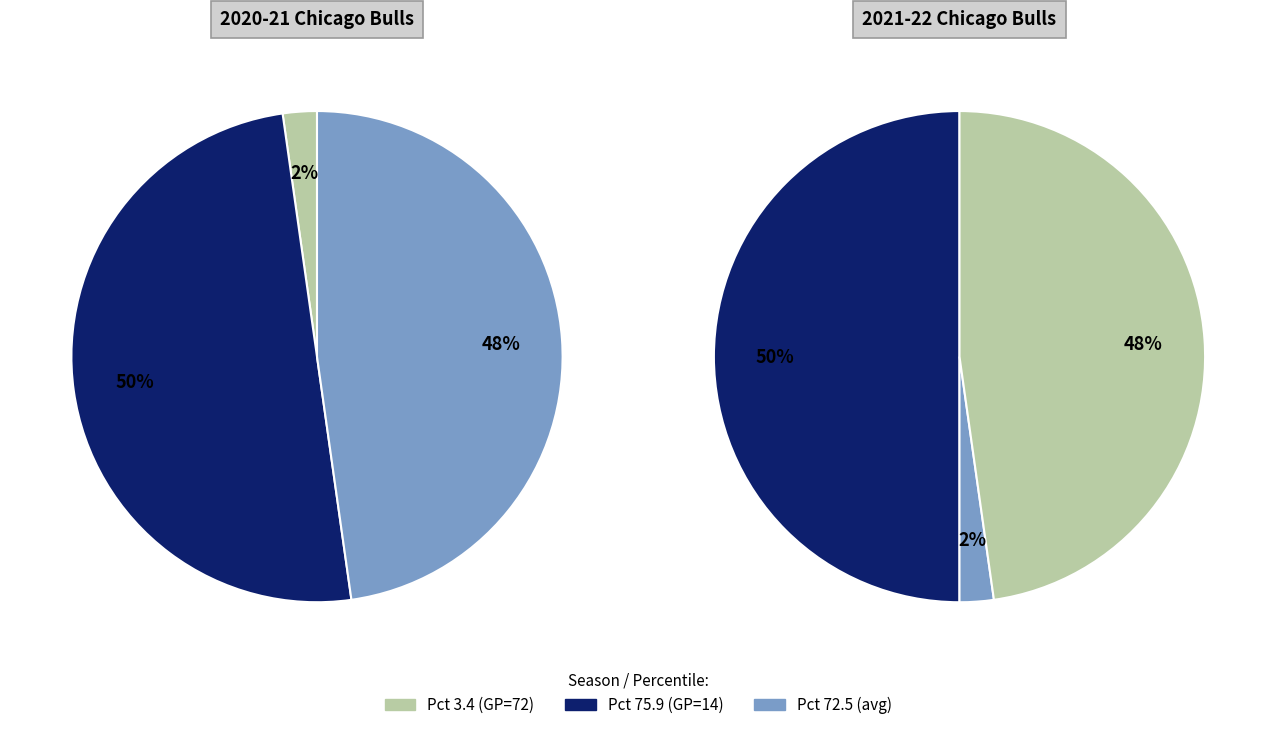

Combined, do 2021-22 Chicago Bulls (GP=14) and 2020-21 Chicago Bulls (GP=72) account for over 50%?

Yes